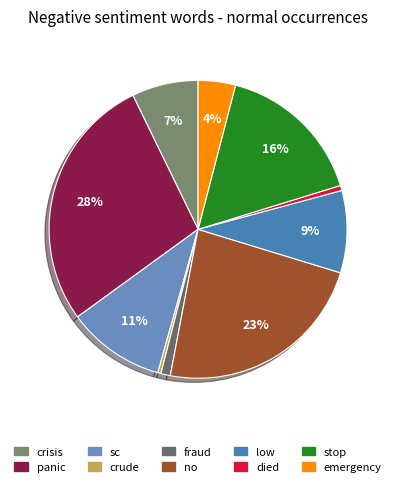

Does any single category account for the majority?

No